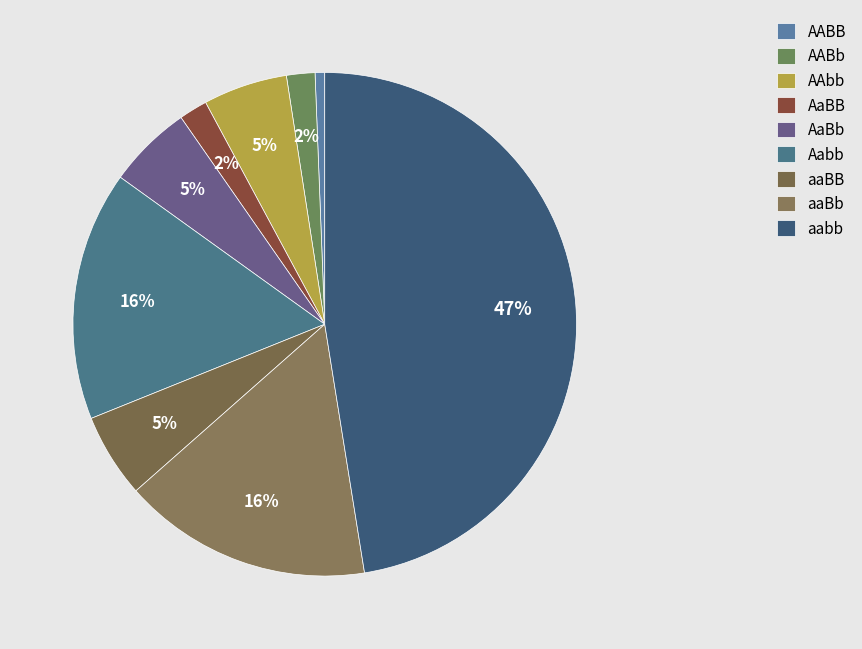

How many slices are in this pie chart?

9